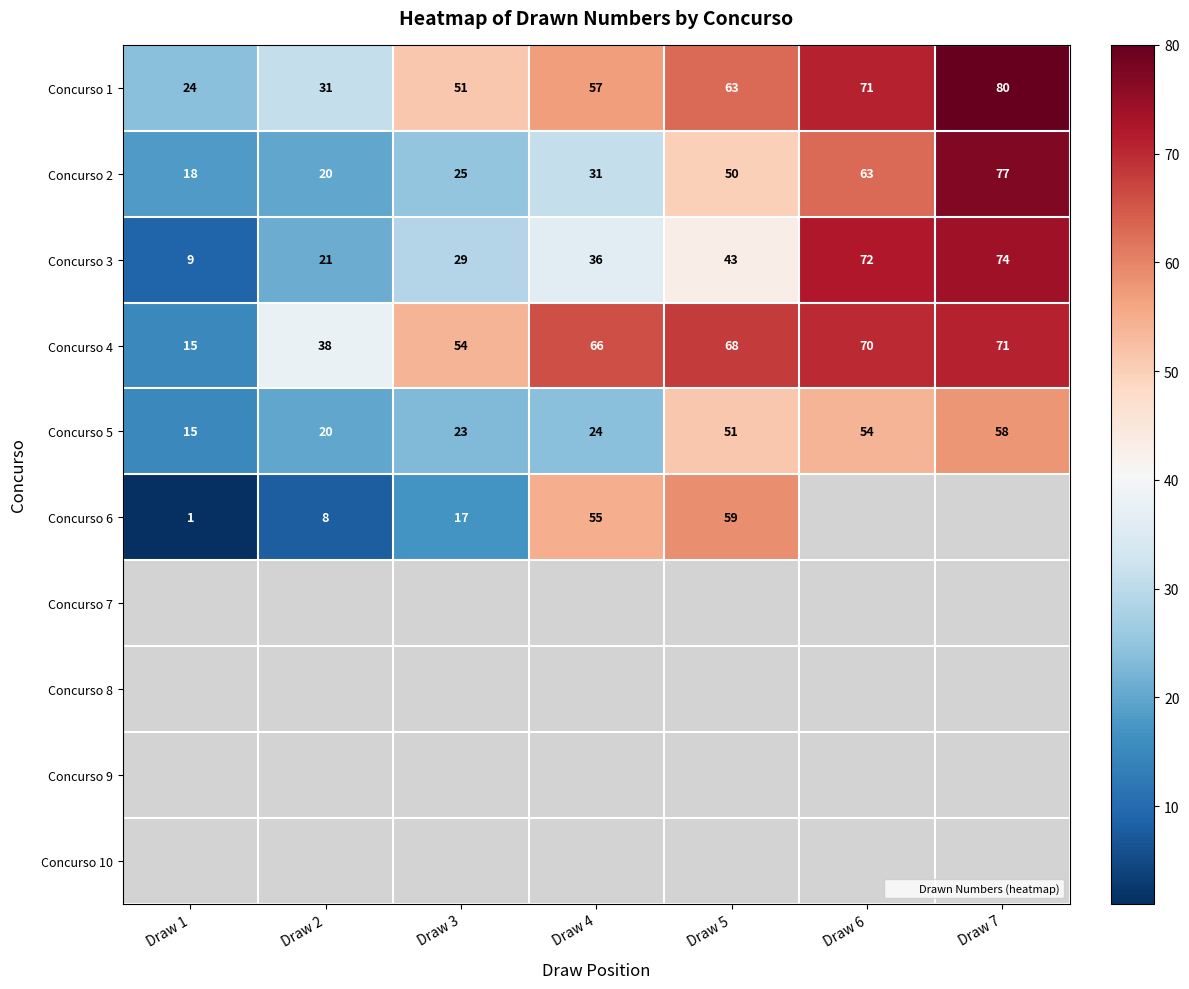

What is the sum of the Concurso 3 values at Draw 1 and Draw 6?

81.0